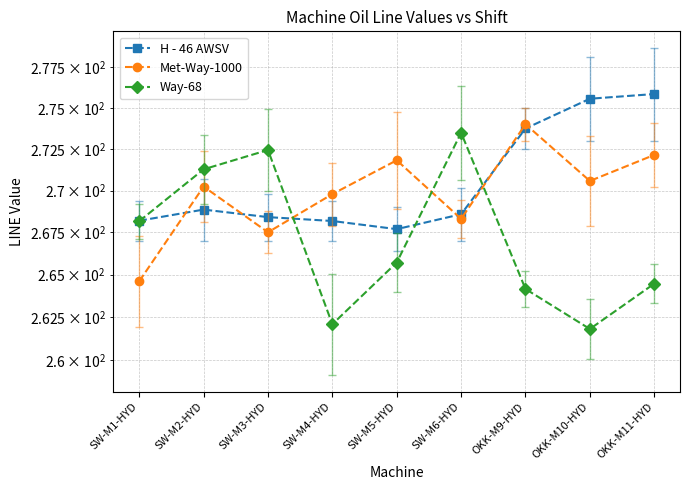

What is the label of the 6th point from the right?

SW-M4-HYD